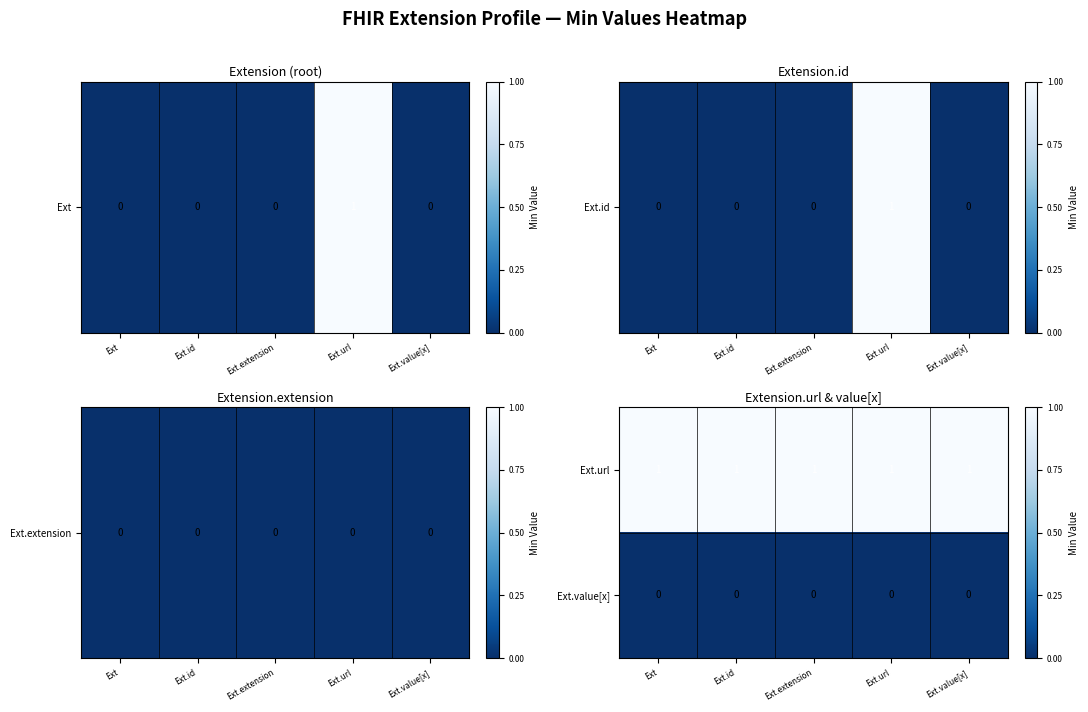

At Ext.id, list the series in order from largest to smallest.

Ext.url, Ext.value[x]